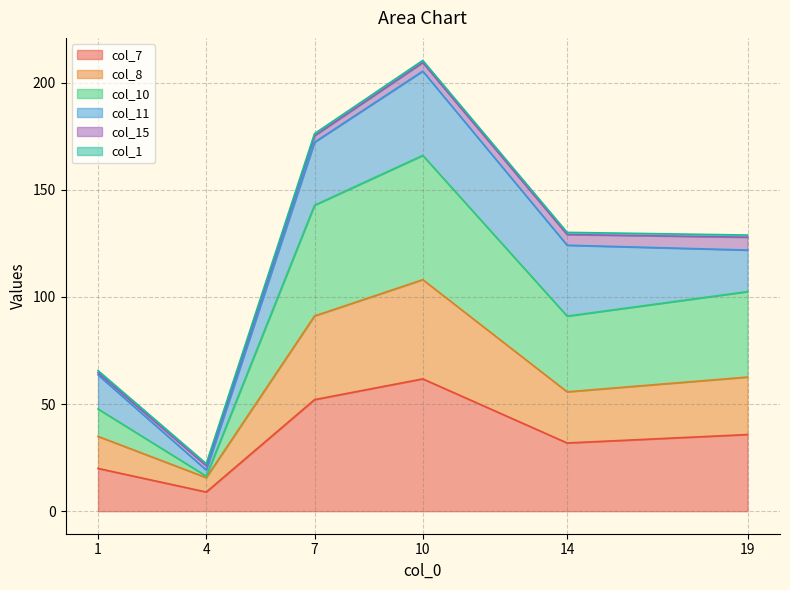

Does the chart have visible grid lines?

Yes